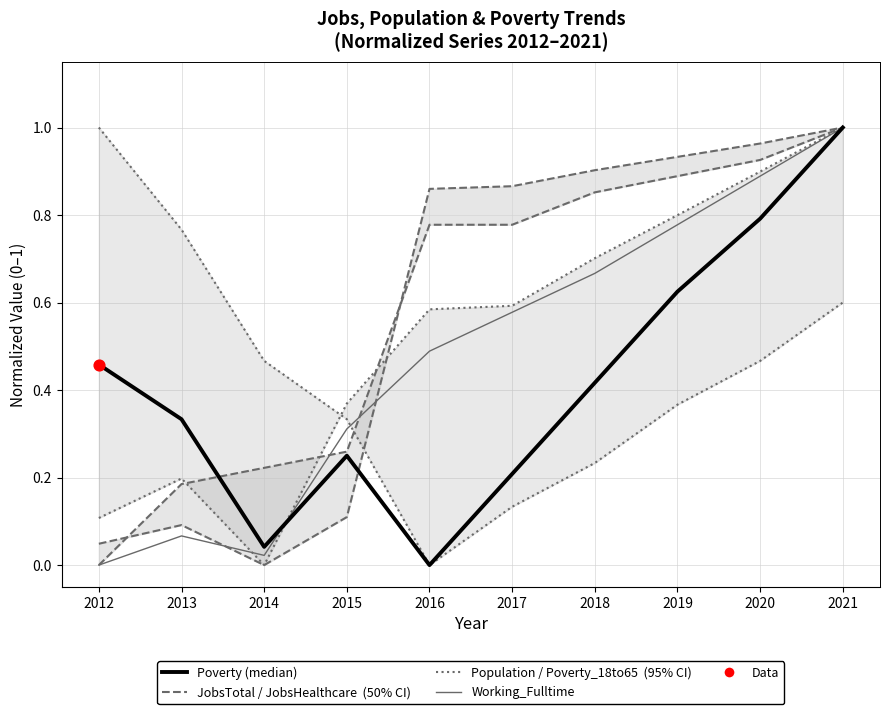

Which series contains the highest Y value?

Population